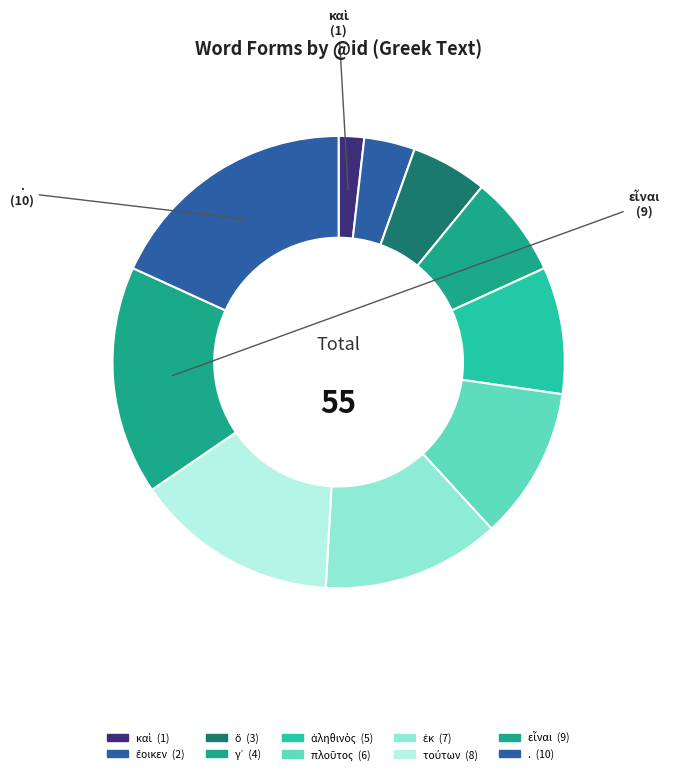

What is the ratio of the value at . to the value at εἶναι?

1.1